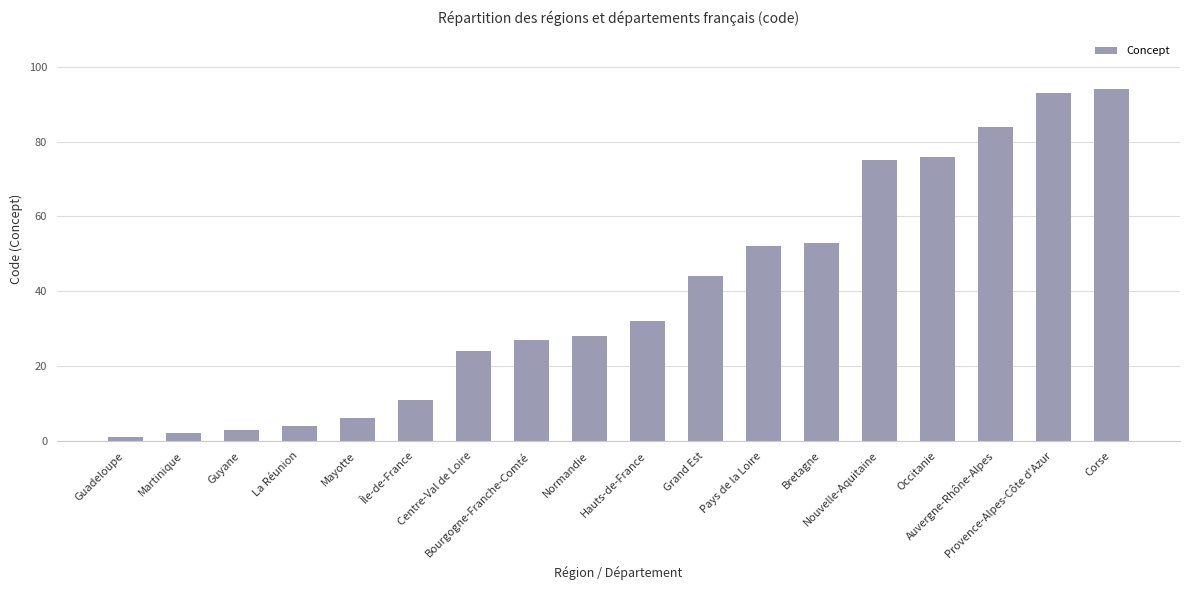

What is the value of the 15th bar from the left?

76